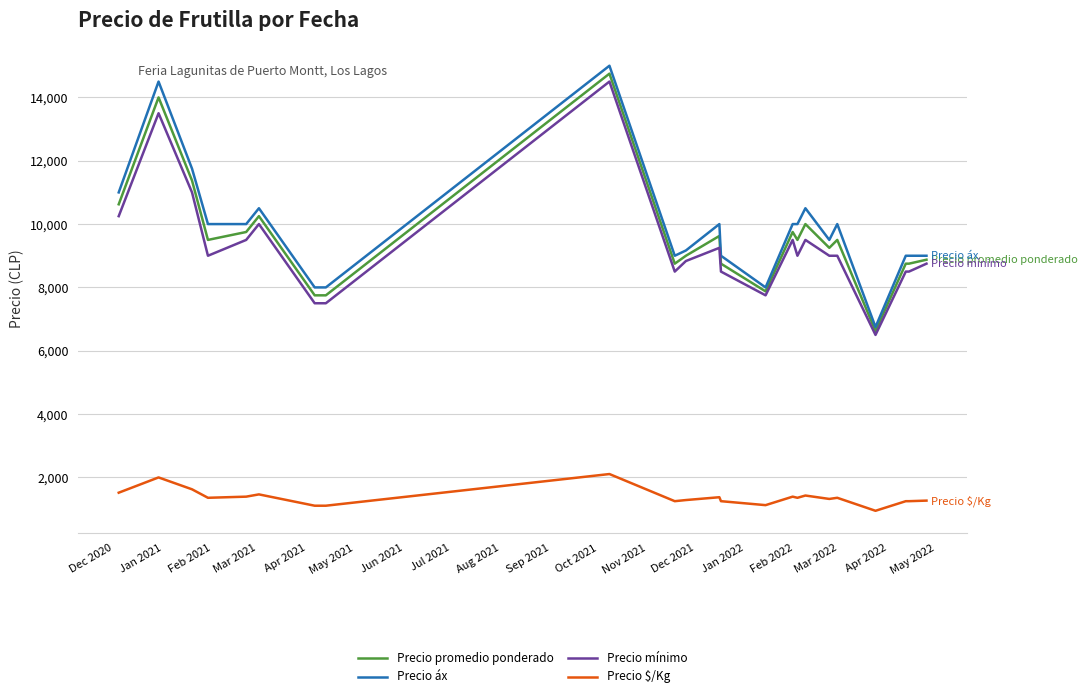

True or false: Precio promedio ponderado and Precio áx cross at least once.

False